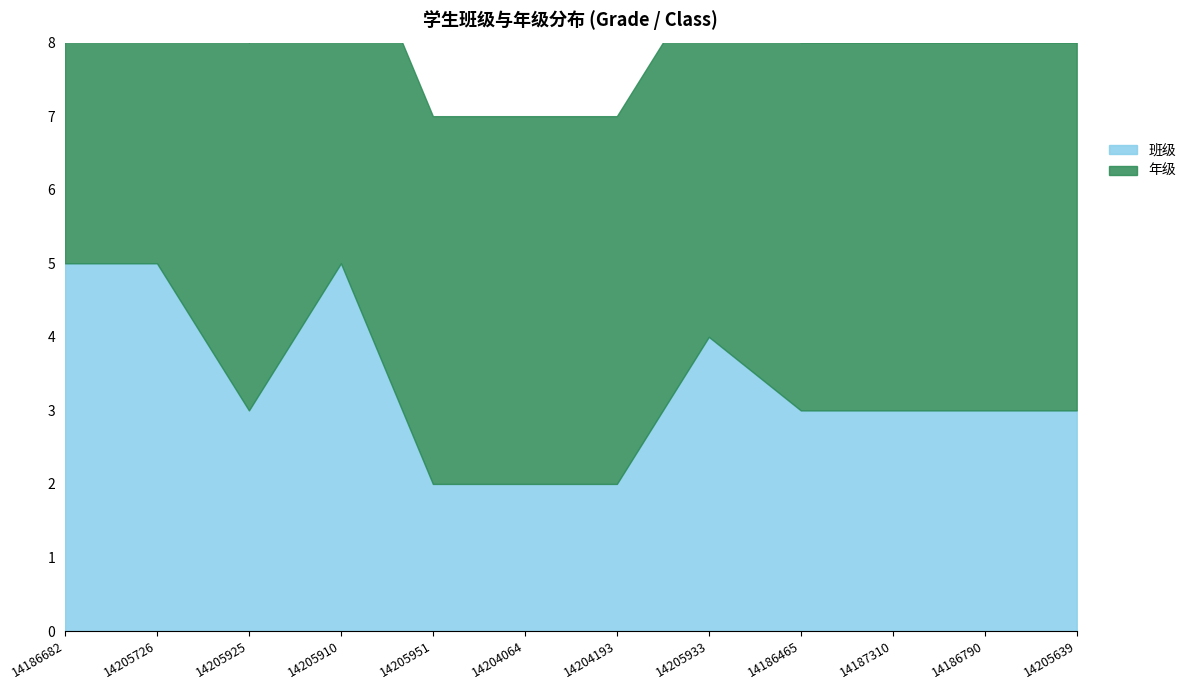

What is the sum of the 年级 values at 14186682 and 14205933?

10